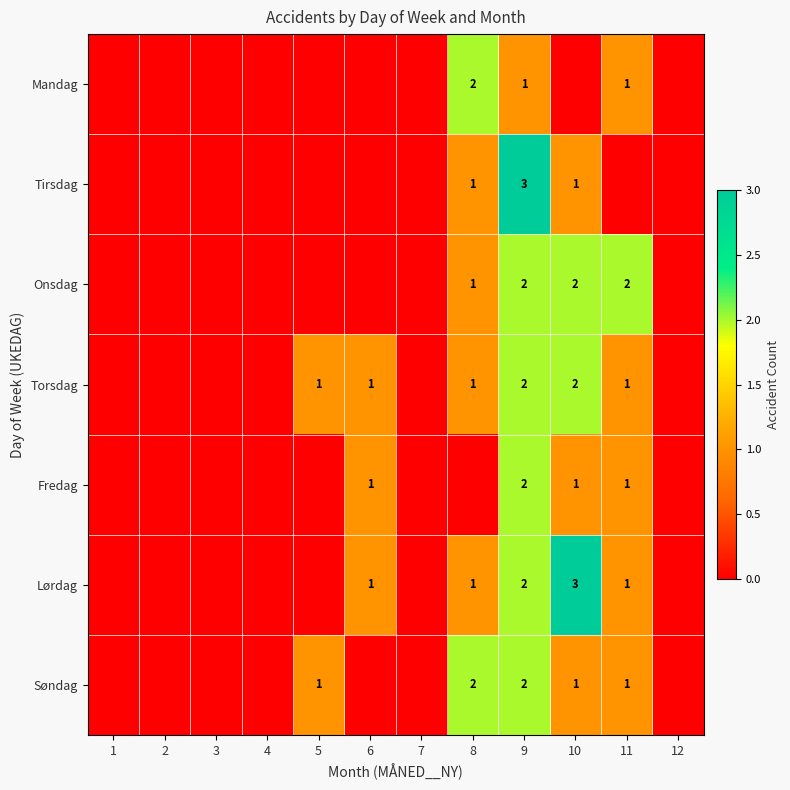

The value of Mandag at 8 is 0. True or false?

False